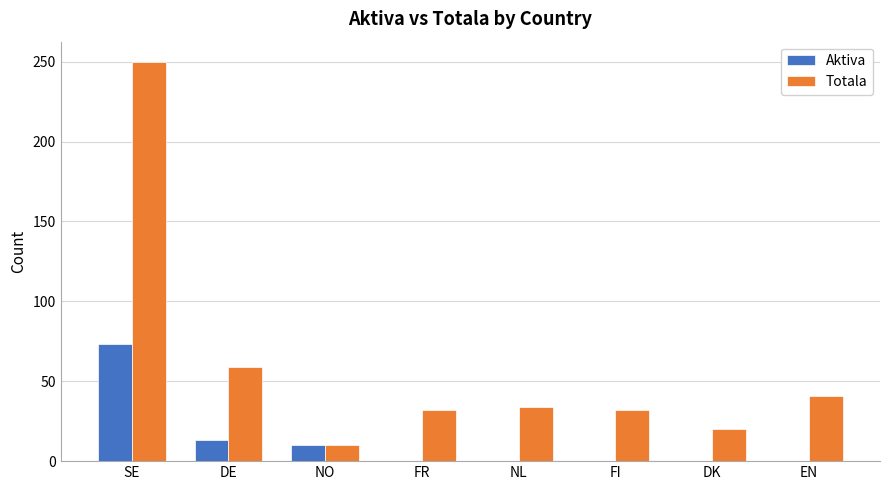

What is the maximum value shown in the chart?

250